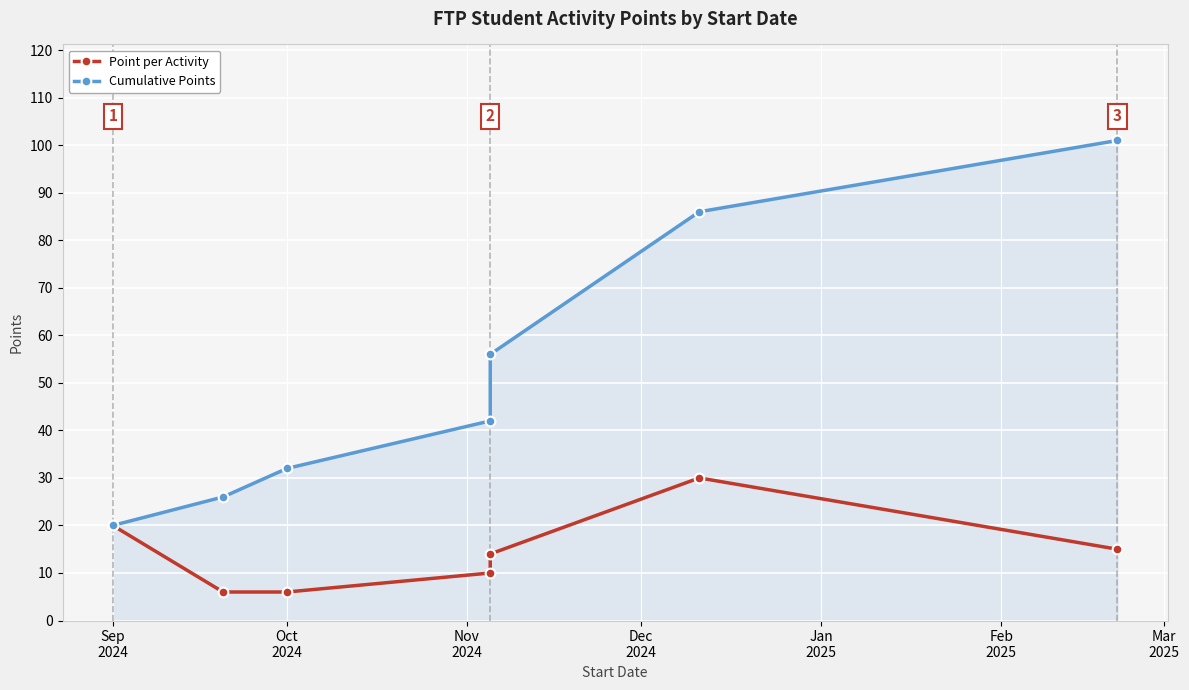

What is the highest value of the Point per Activity series?

30